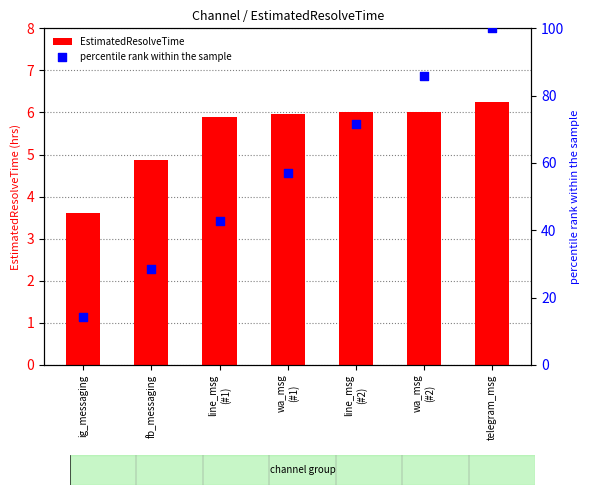

Which series has the largest Y range (max minus min)?

percentile rank within the sample